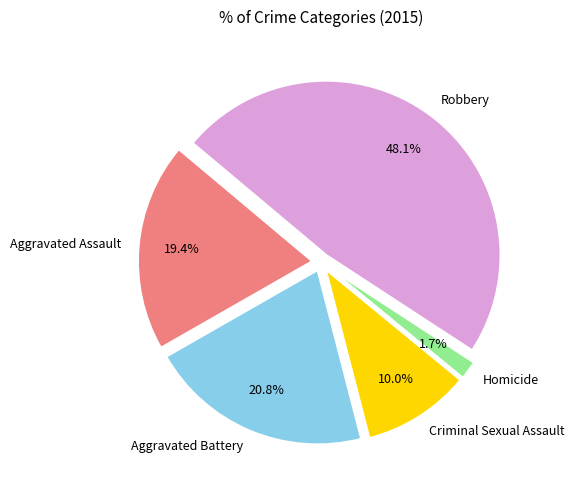

To the nearest percent, what portion does Aggravated Assault represent?

19%